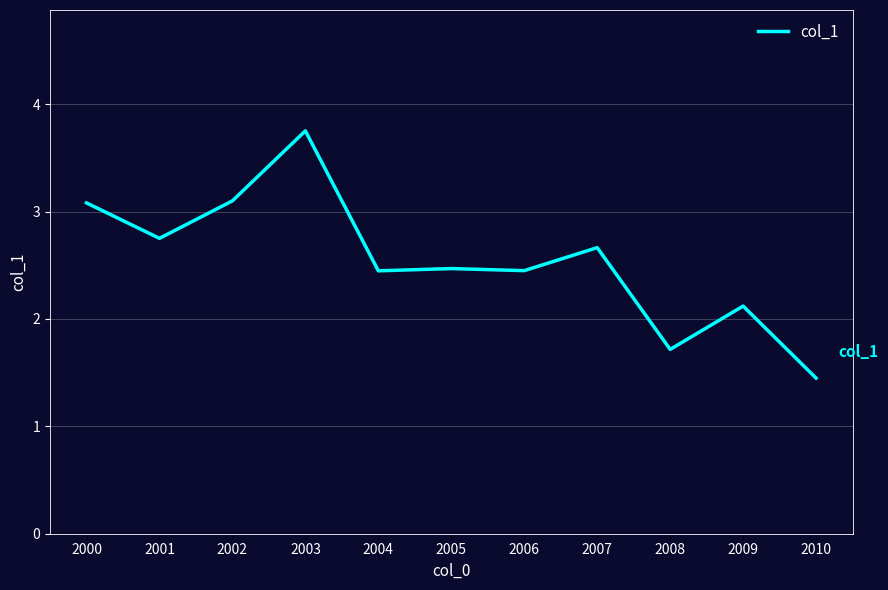

The chart shows a value of 3.4 at 2009. True or false?

False